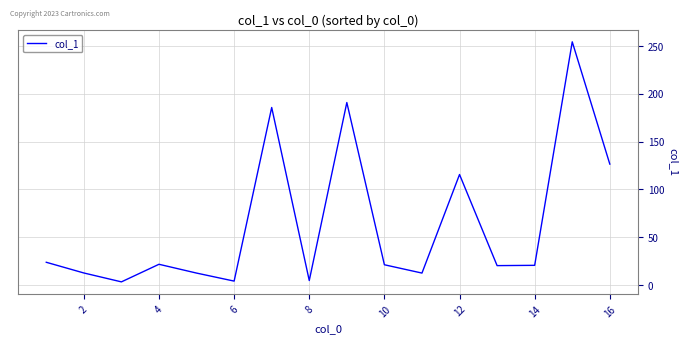

What is the greatest value displayed?

254.4